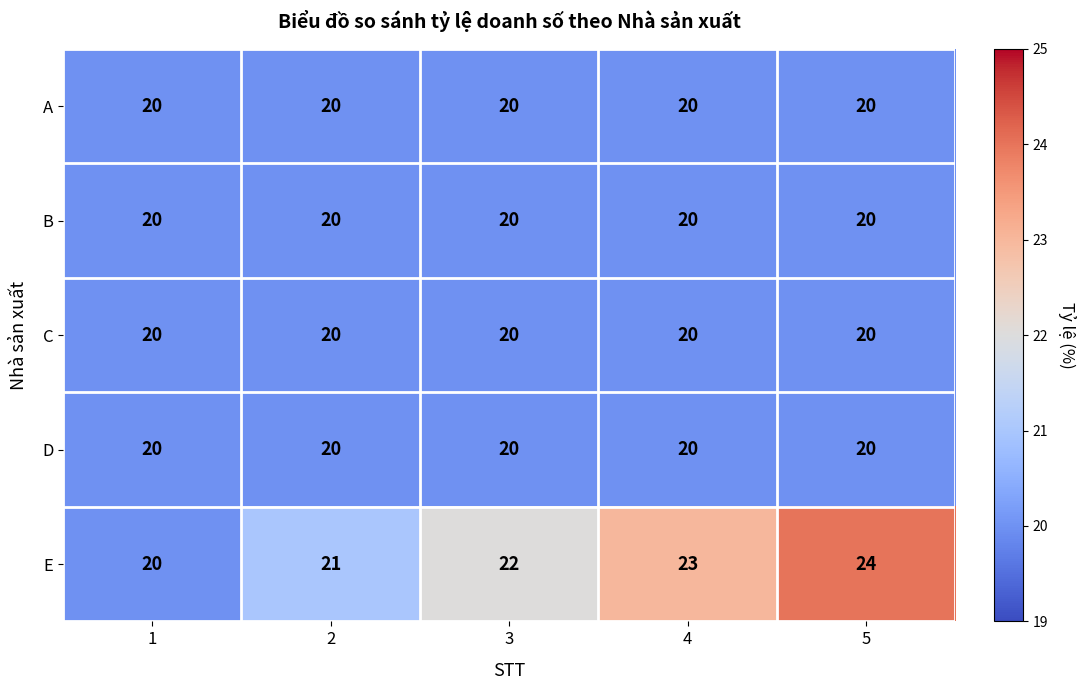

What is the approximate value of A at 5?

20